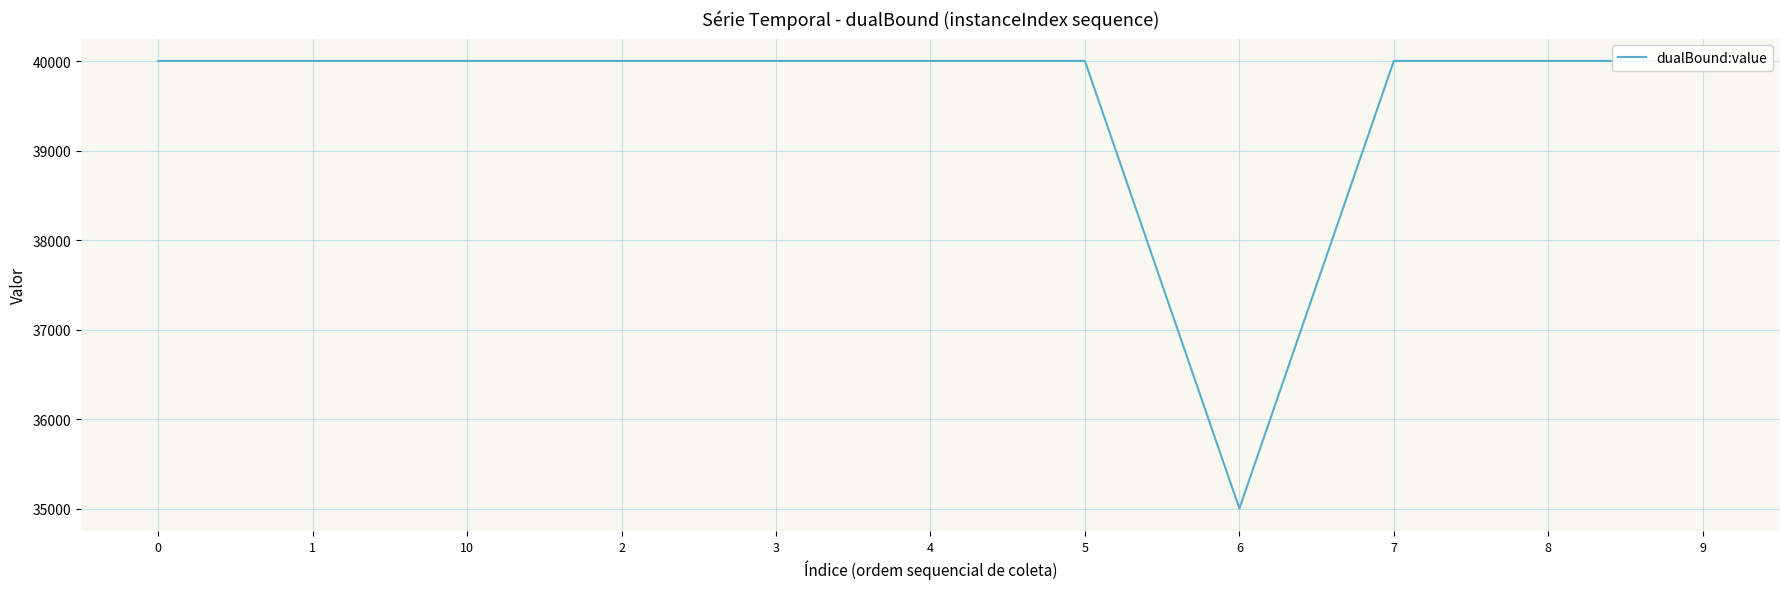

What is the maximum value shown in the chart?

40001.3